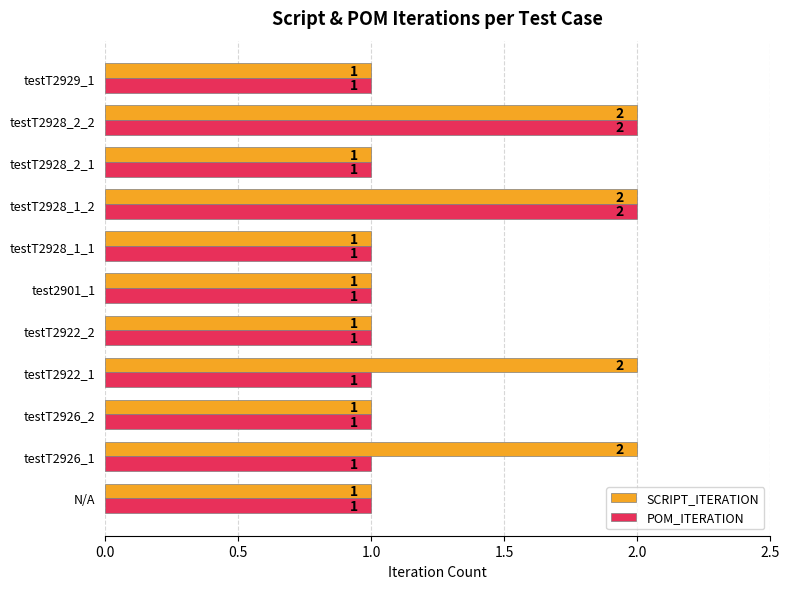

Which series changed the most between testT2926_1 and testT2928_1_1?

SCRIPT_ITERATION